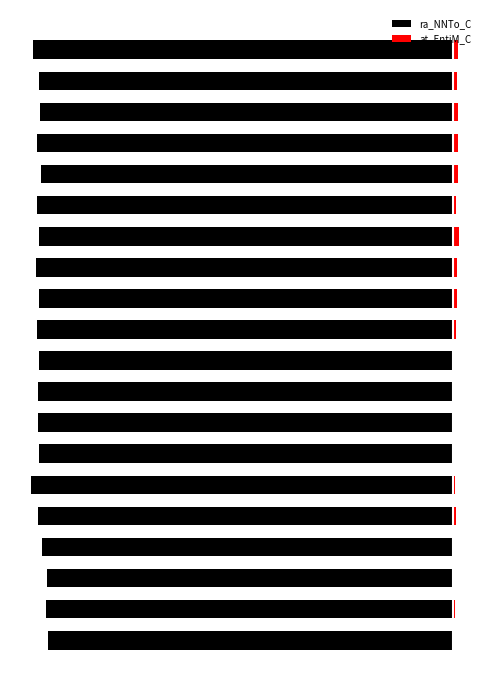

What are all the series names shown in the legend?

ra_NNTo_C, at_EntiM_C